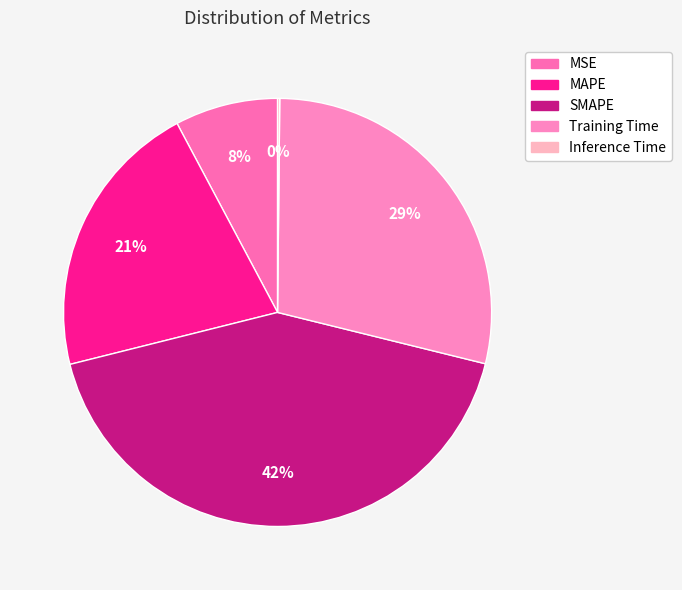

How many segments does this pie chart have?

5